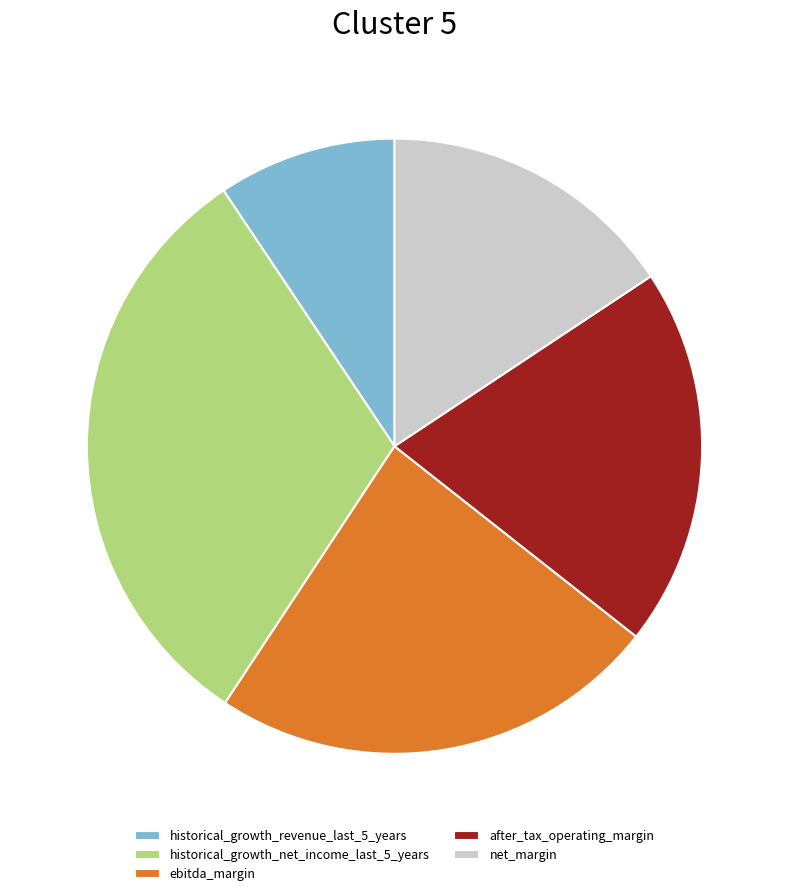

Is it true that historical_growth_revenue_last_5_years is 1% of the pie?

False